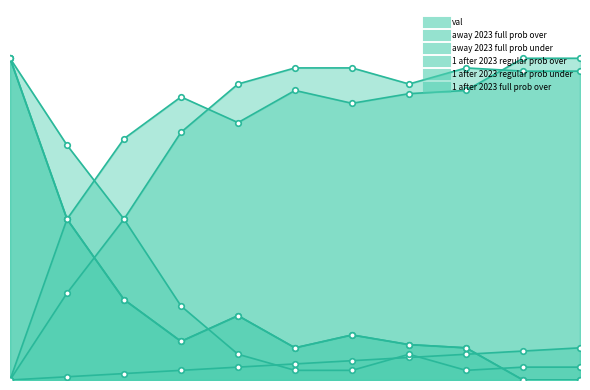

What is the difference between the highest and lowest values at 6?

94